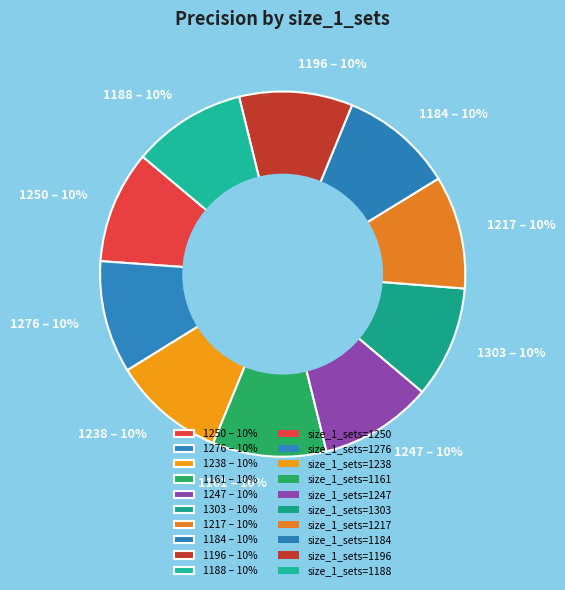

Combined, do 1184 and 1161 account for over 50%?

No